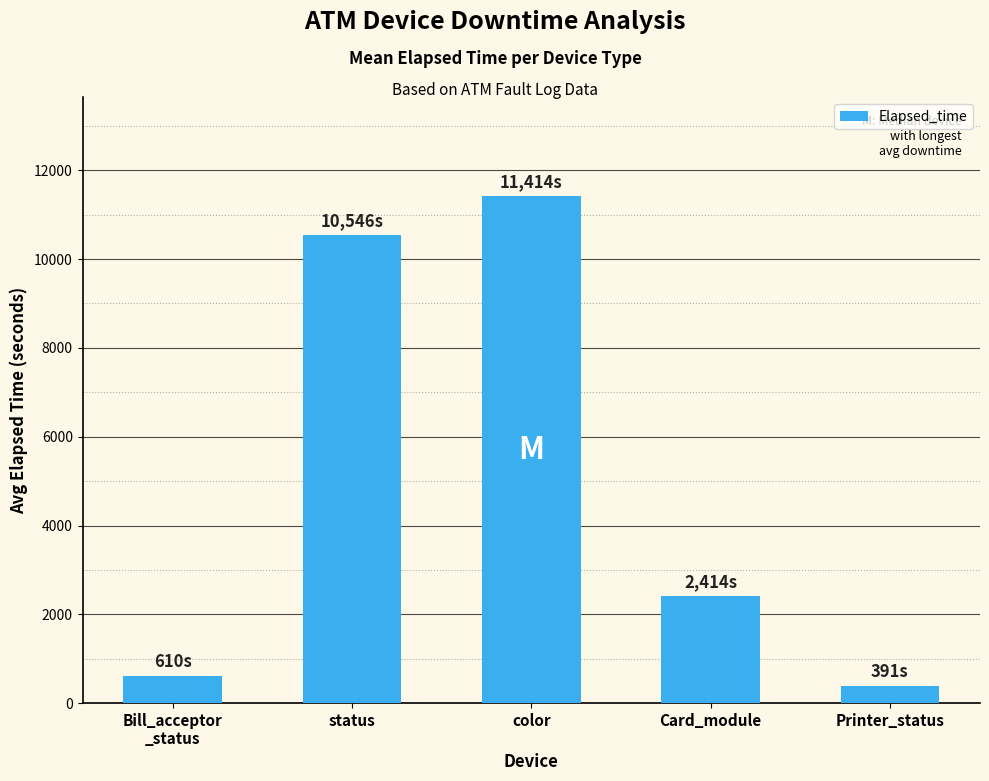

List the labels in order of value, smallest first.

Printer_status, Bill_acceptor
_status, Card_module, status, color